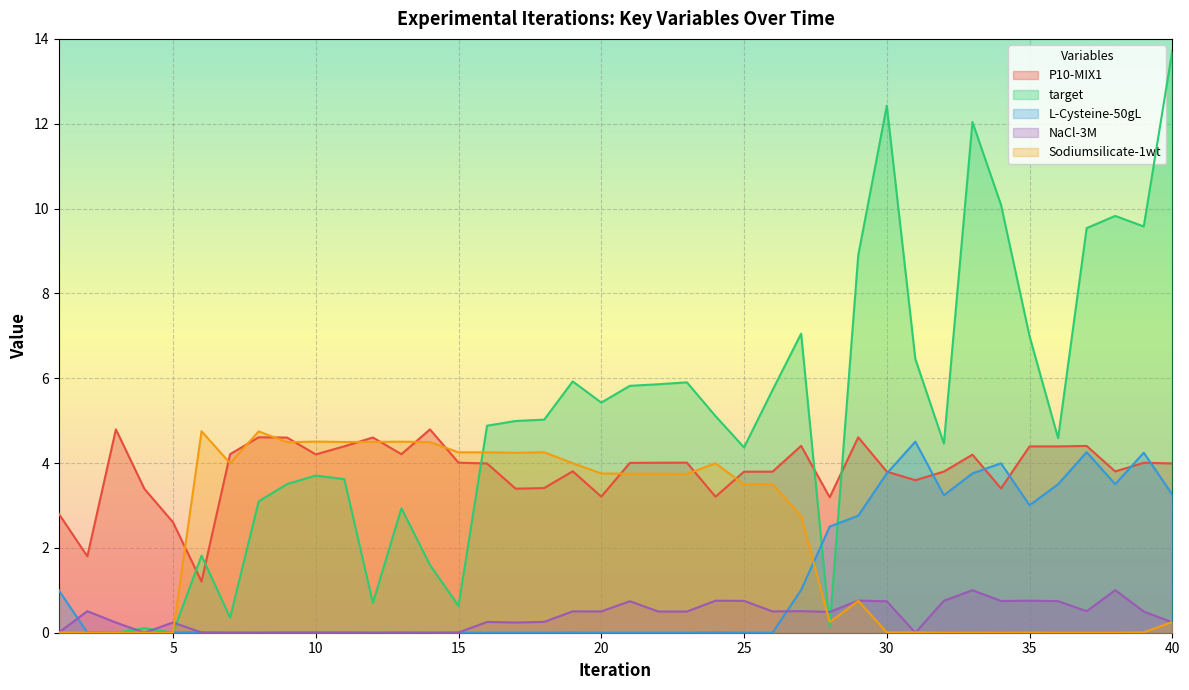

Which category has the lowest value across all series?

4